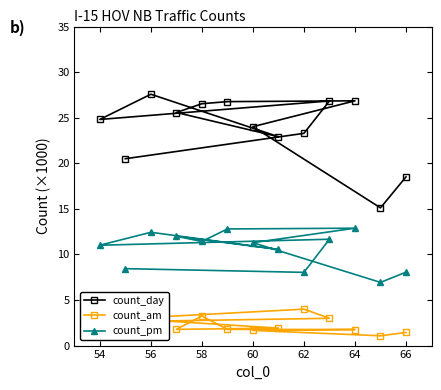

Where does the count_day series first go above 24?

54